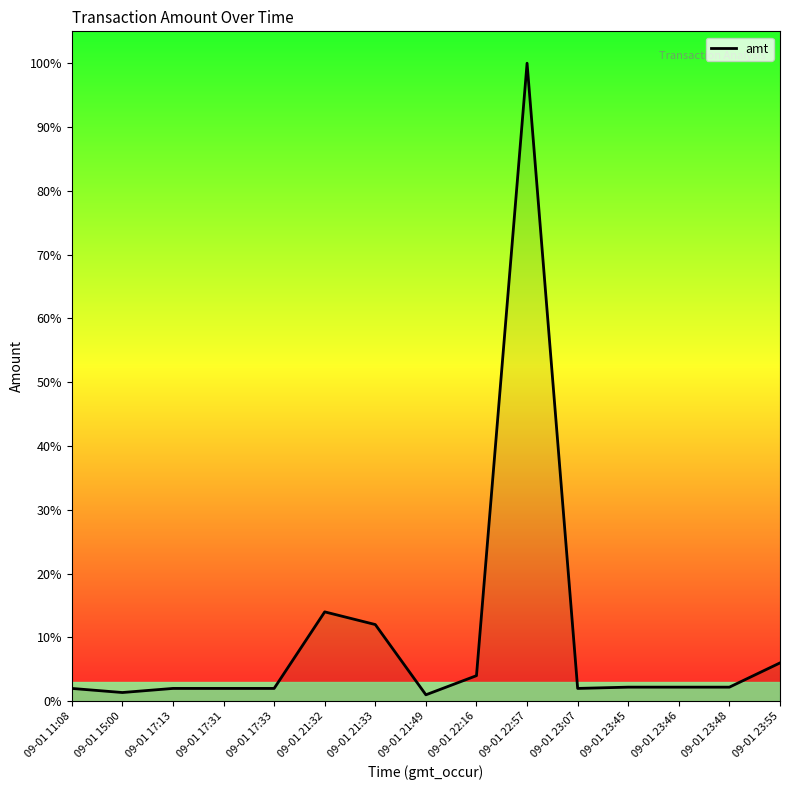

List the labels in order of value, largest first.

09-01 22:57, 09-01 21:32, 09-01 21:33, 09-01 23:55, 09-01 22:16, 09-01 23:45, 09-01 23:46, 09-01 23:48, 09-01 11:08, 09-01 17:13, 09-01 17:31, 09-01 17:33, 09-01 23:07, 09-01 15:00, 09-01 21:49